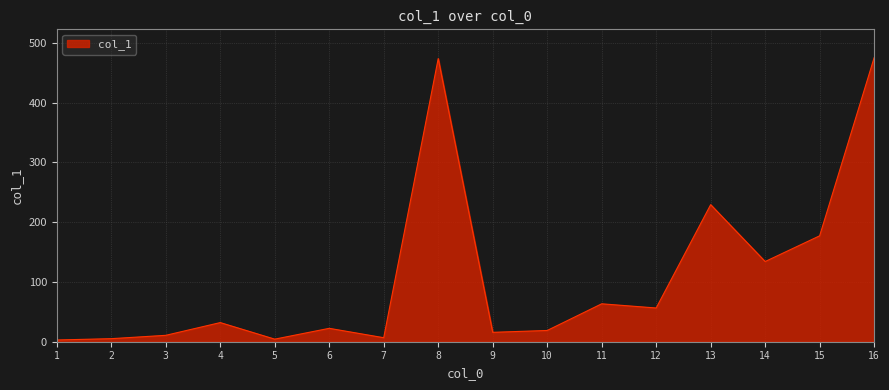

The chart shows a value of 63.4 at 11. True or false?

True